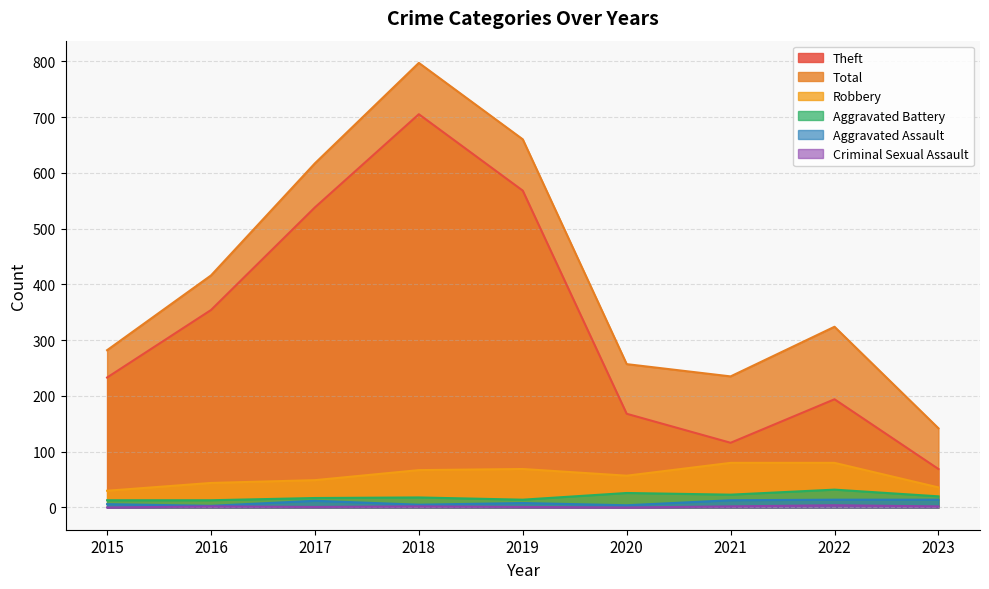

At which category is the sum across all series the highest?

2018